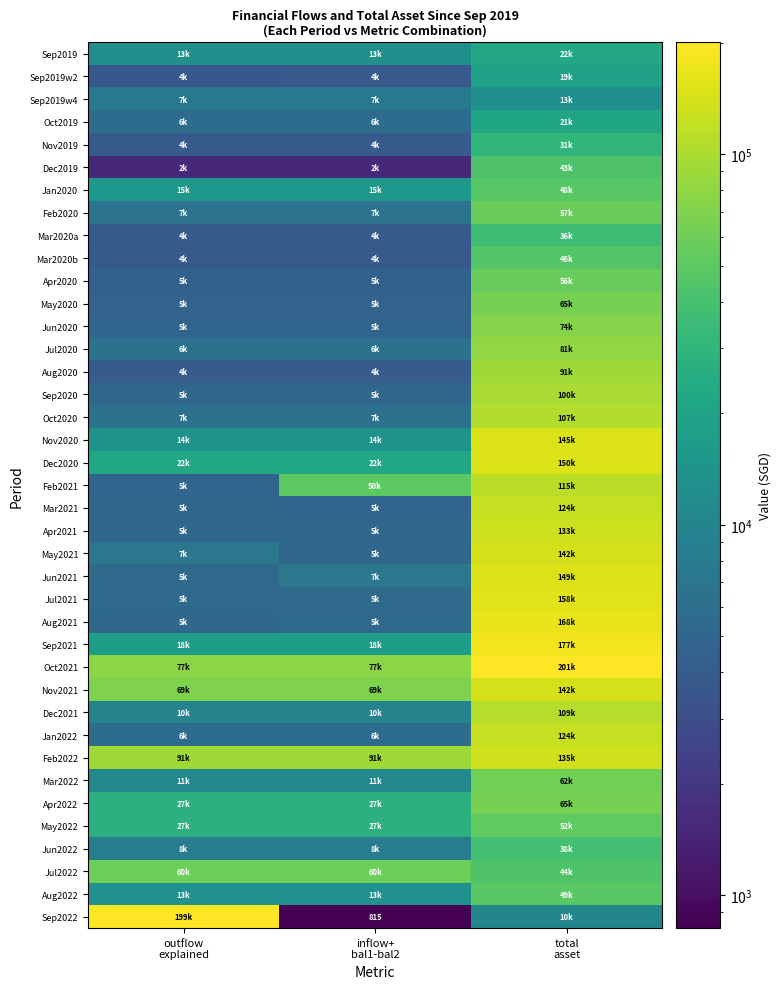

Between total
asset and inflow+
bal1-bal2, which is larger?

total
asset